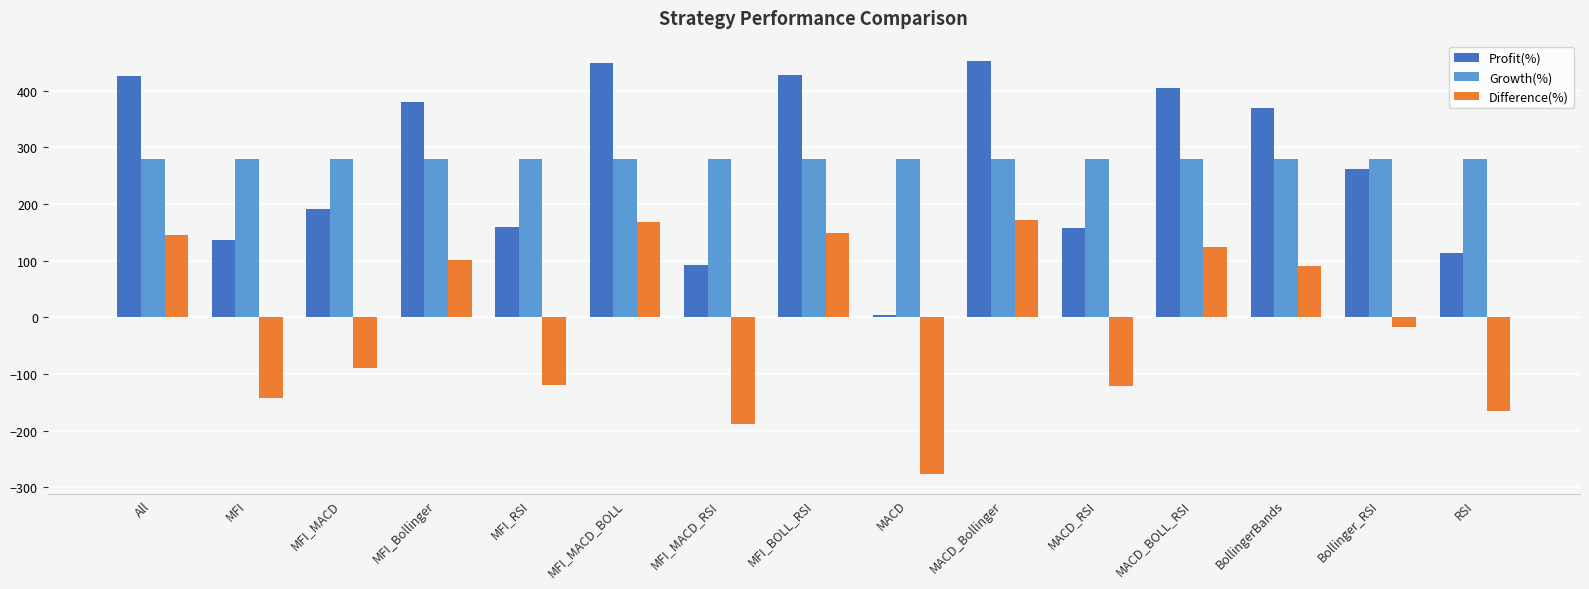

What is the maximum value for Growth(%)?

279.4